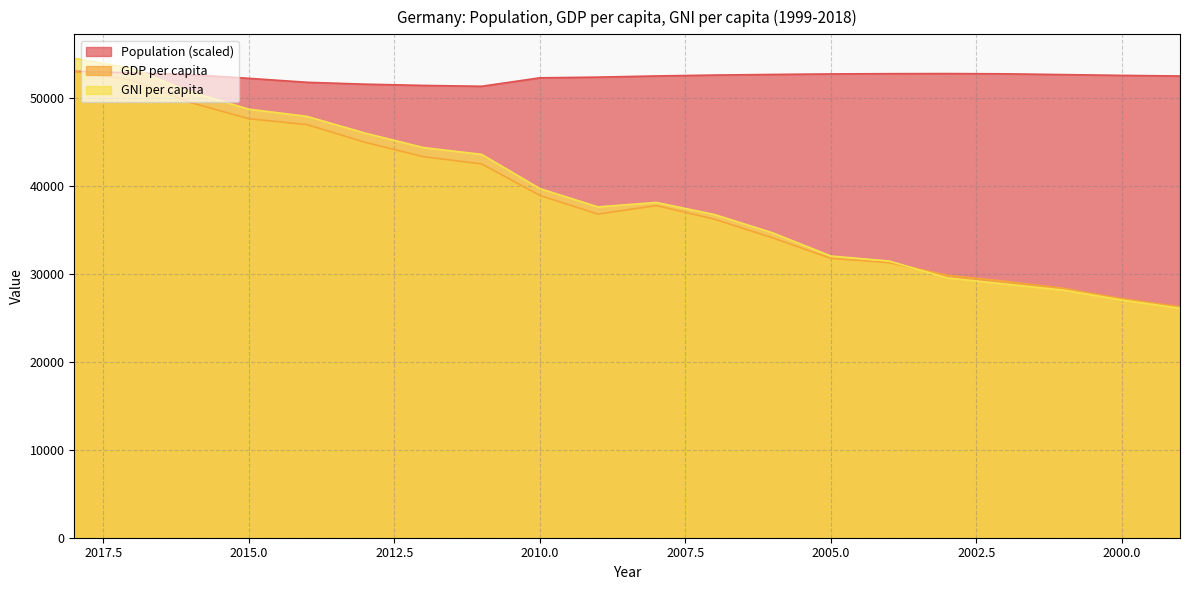

Which series has the largest total across all categories?

Population